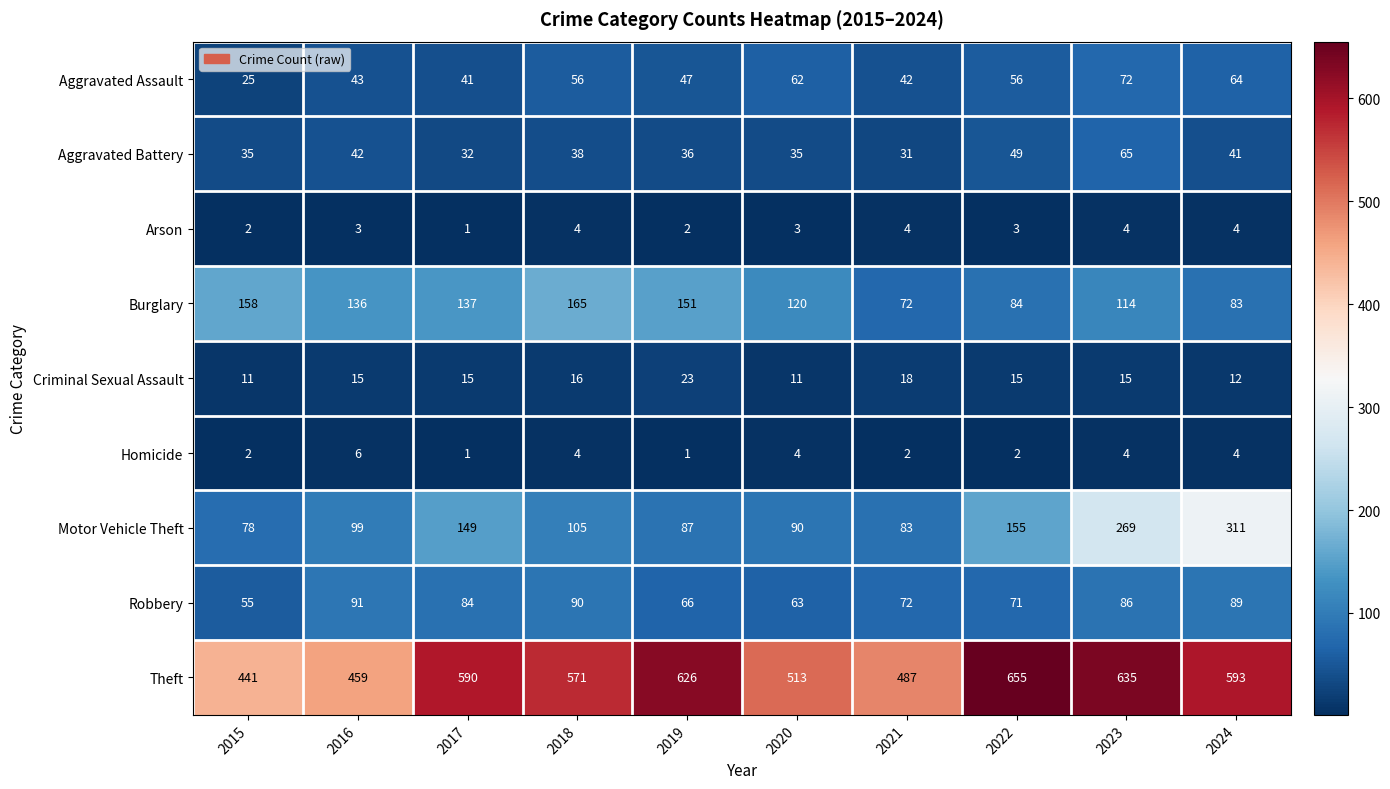

What is the greatest value displayed?

655